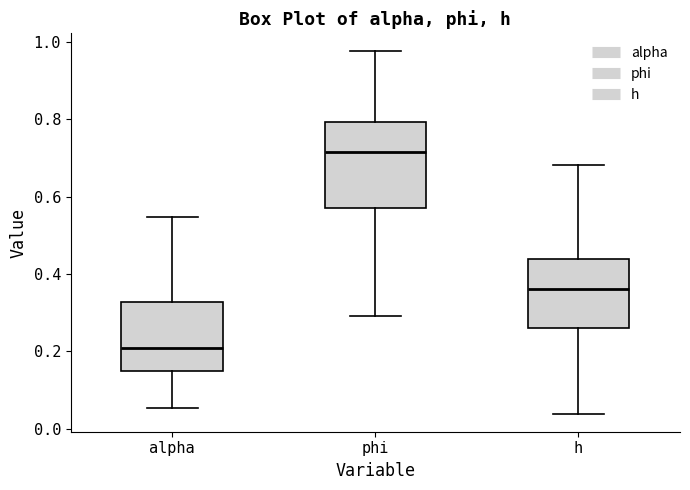

Reading left to right, transcribe this box plot: for each box, give where its median line is, the range the box spans, and where its two whiskers end, as read against the y-axis. The values are not printed on the chart, so give them approximately, as read against the axis.

alpha: median 0.20, box 0.14 to 0.32, whiskers 0.06 to 0.54
phi: median 0.72, box 0.58 to 0.80, whiskers 0.30 to 0.98
h: median 0.36, box 0.26 to 0.44, whiskers 0.04 to 0.68